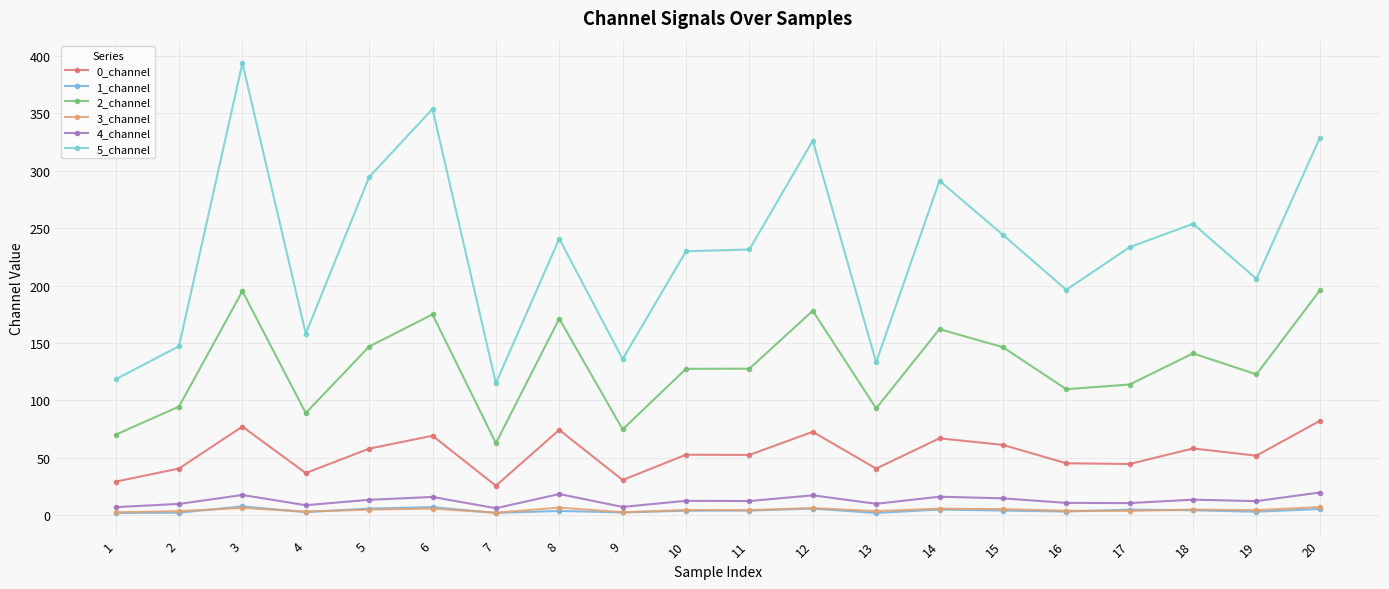

What is the sum of all 2_channel values?

2596.5